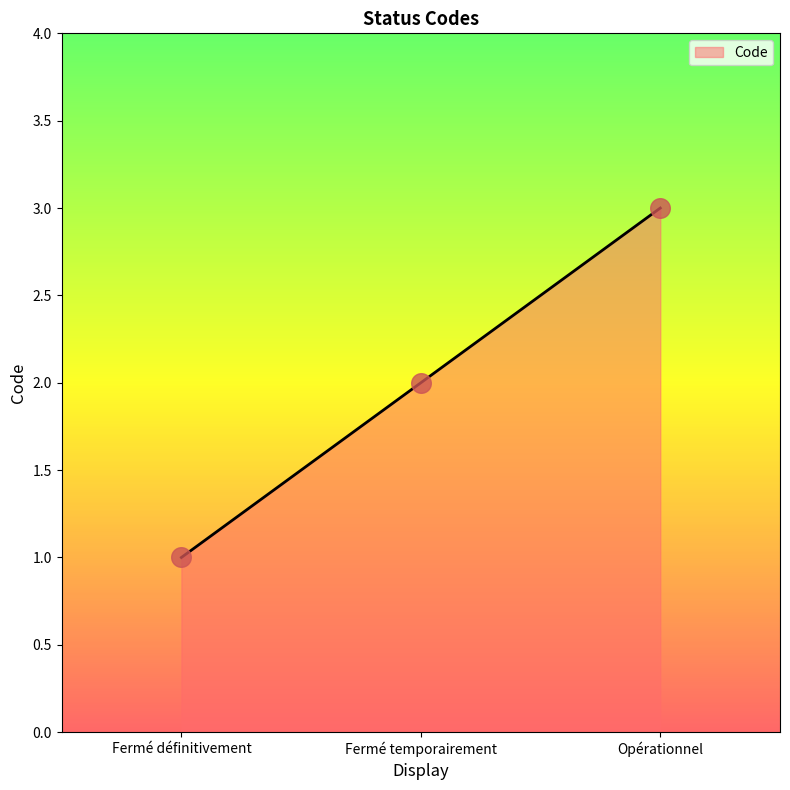

Which has a higher value, Fermé définitivement or Fermé temporairement?

Fermé temporairement